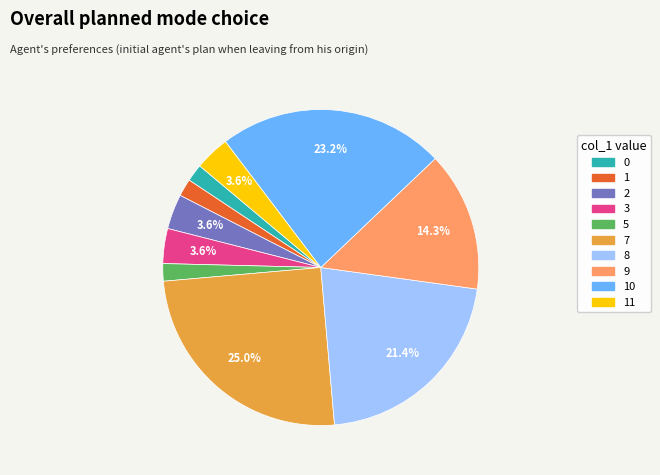

Is there any slice that represents more than half of the pie?

No